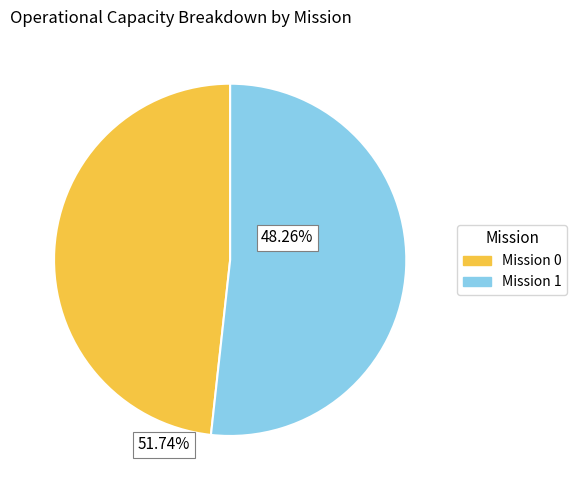

The Mission 0 slice represents 40% of the pie. True or false?

False